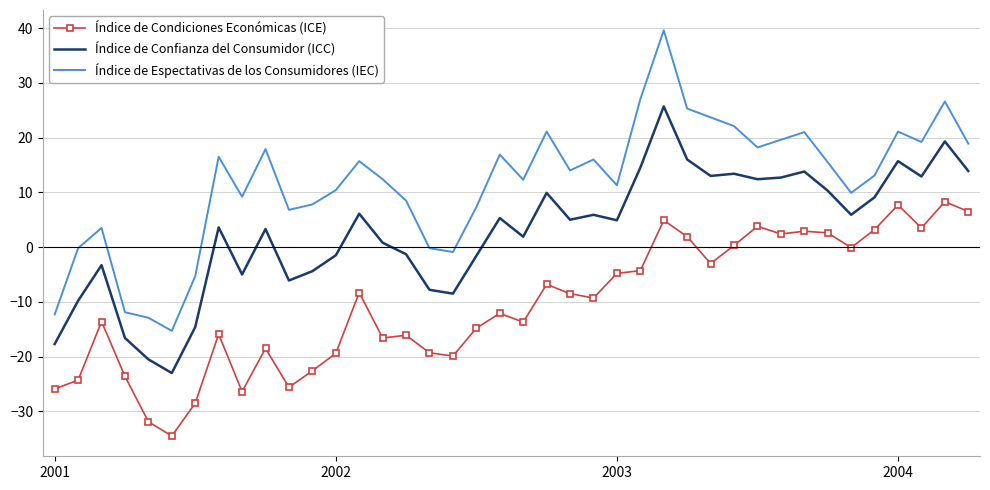

List the series in order of their peak value, highest first.

Índice de Espectativas de los Consumidores (IEC), Índice de Confianza del Consumidor (ICC), Índice de Condiciones Económicas (ICE)